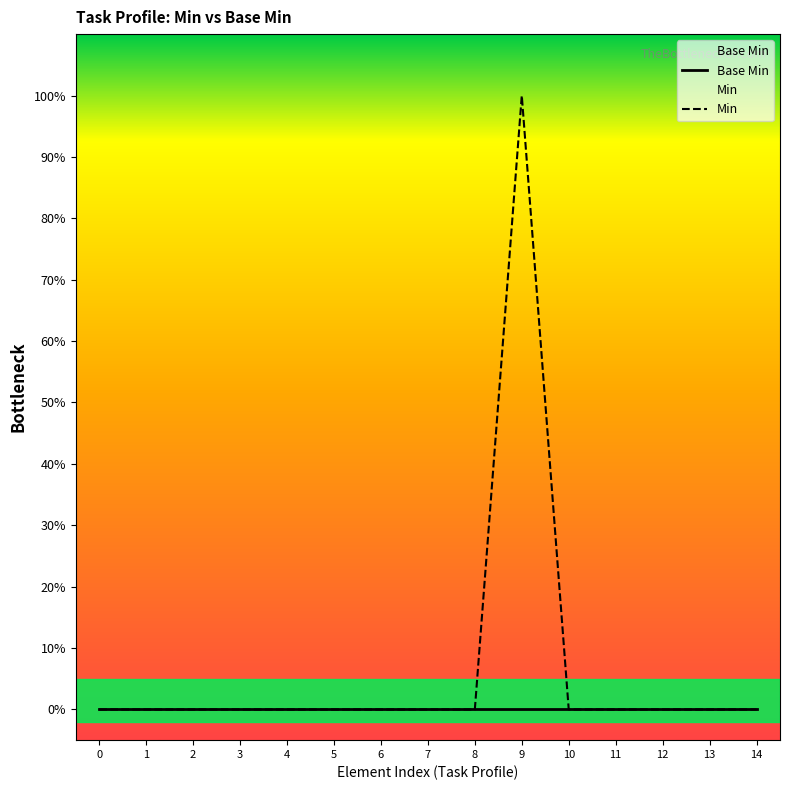

At which category is the sum across all series the highest?

9